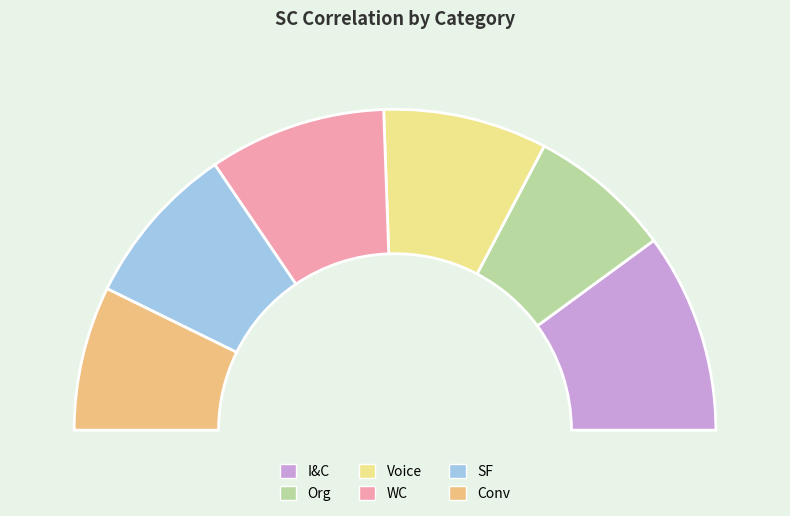

True or false: Org accounts for 25% of the total.

False